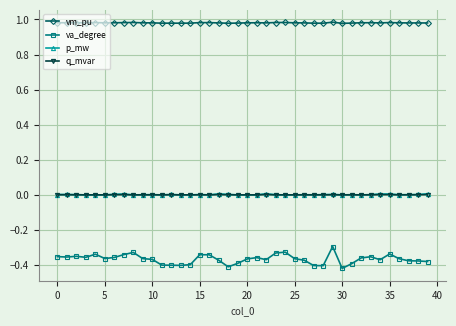

Which series has the largest total across all categories?

vm_pu